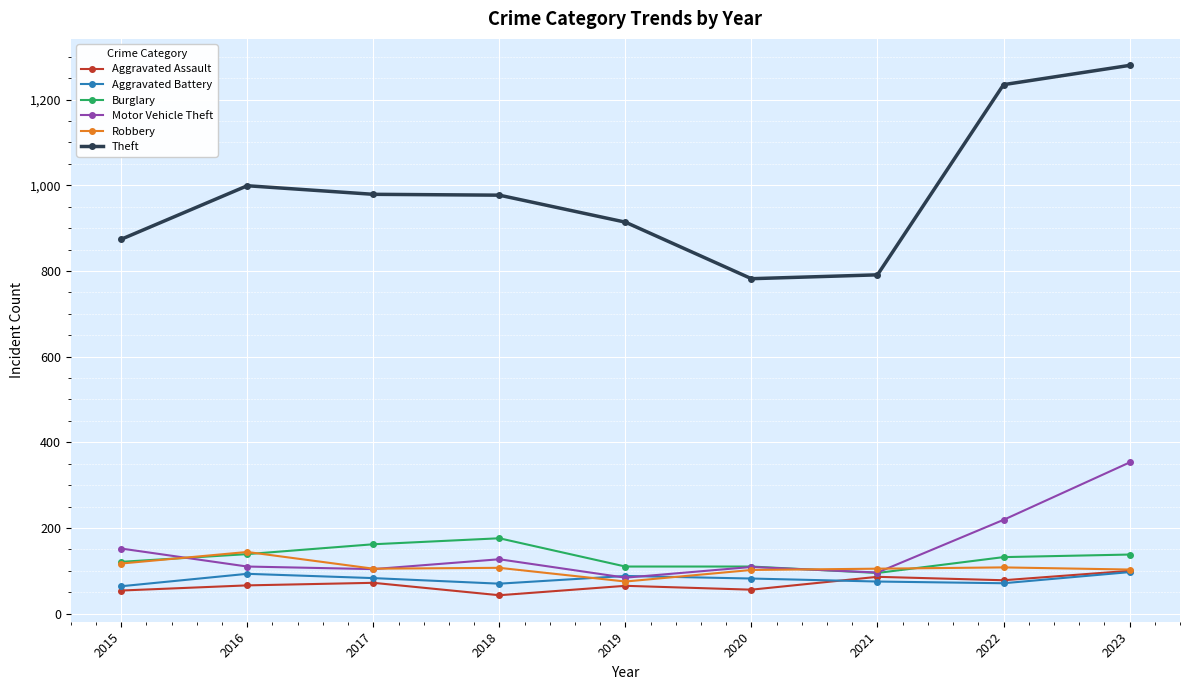

Which series changed the most between 2018 and 2021?

Theft